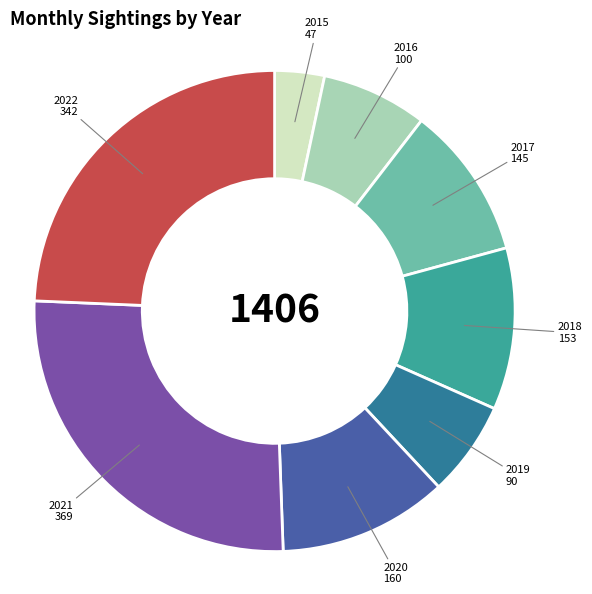

Is the sum of 2017 and 2021 greater than half?

No